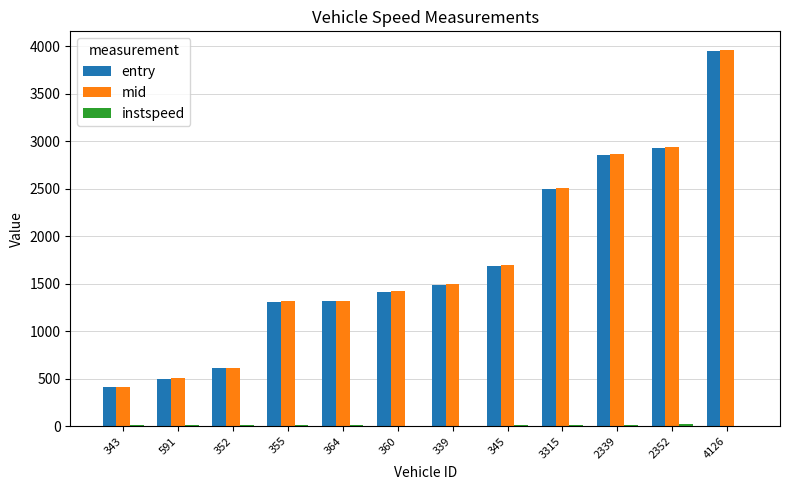

True or false: entry has a value of 608.0 at 352.

True